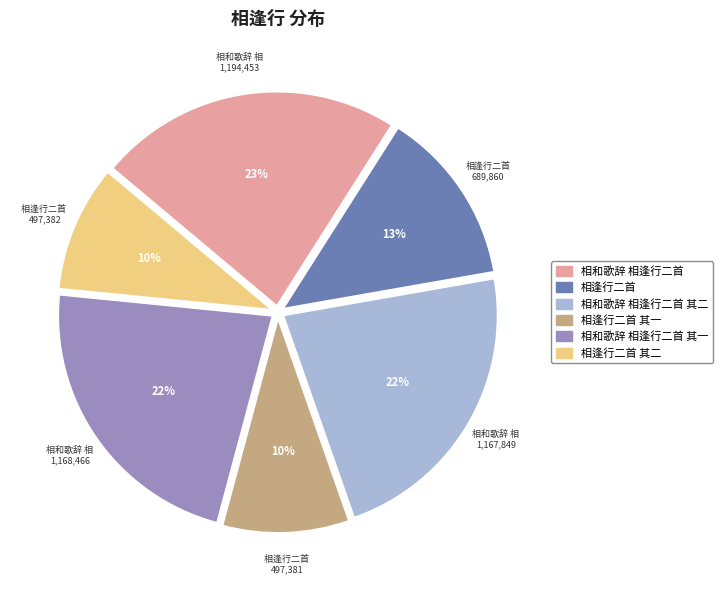

To the nearest percent, what is the average slice percentage?

17%